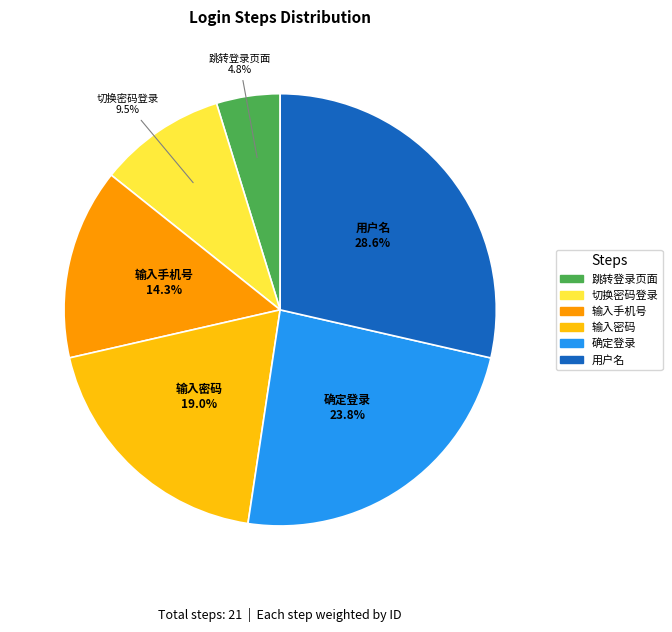

To the nearest percent, what is the difference between the largest and smallest slice percentages?

24%